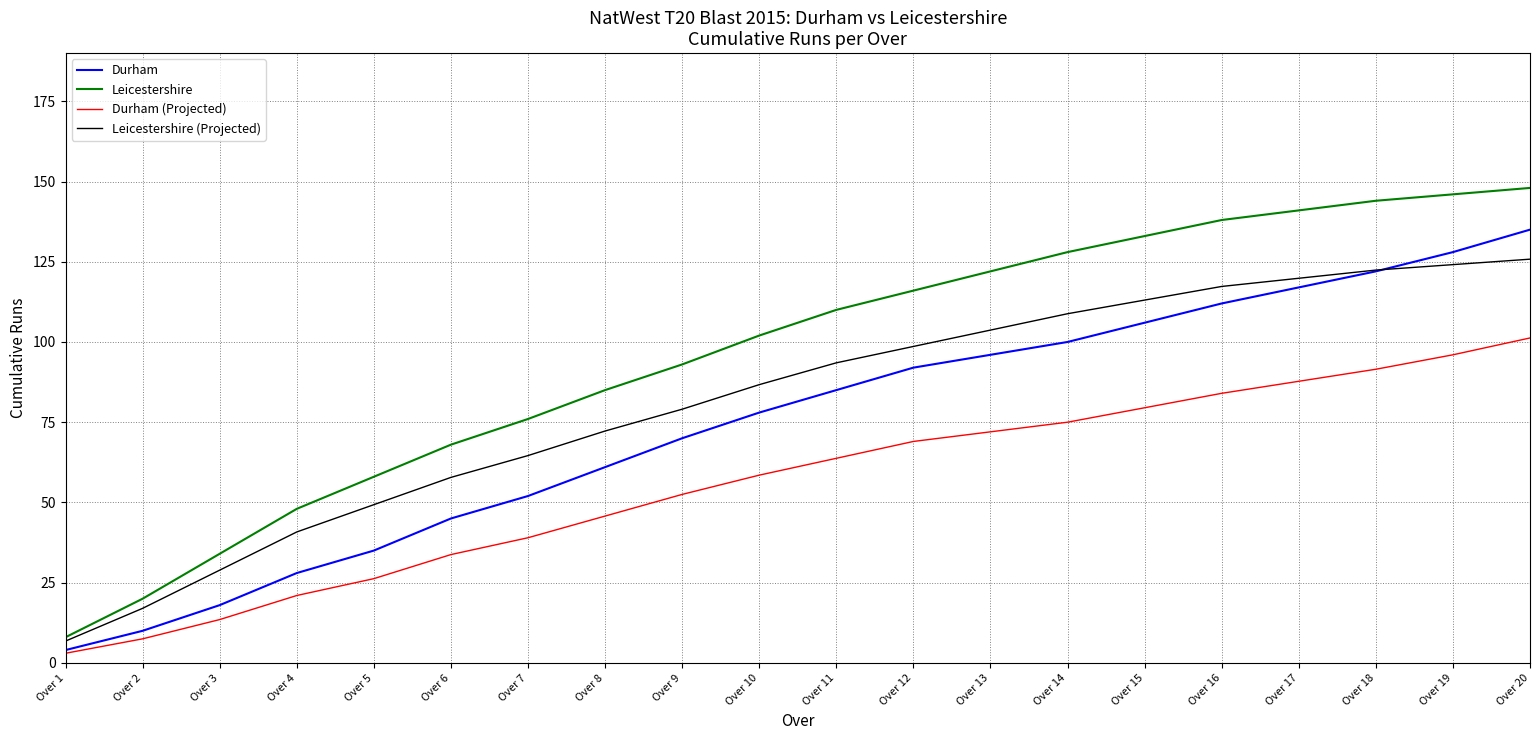

Which series has the largest total across all categories?

Leicestershire